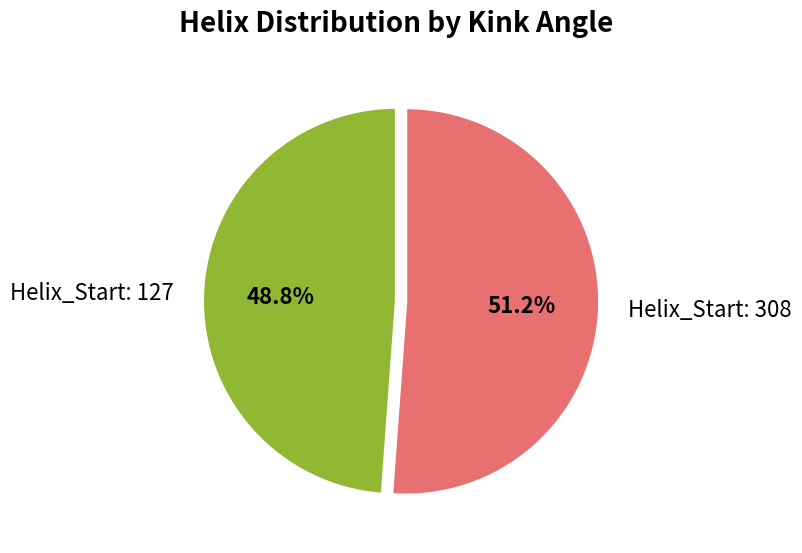

How much of the chart is everything except Helix_Start: 127?

51.2%